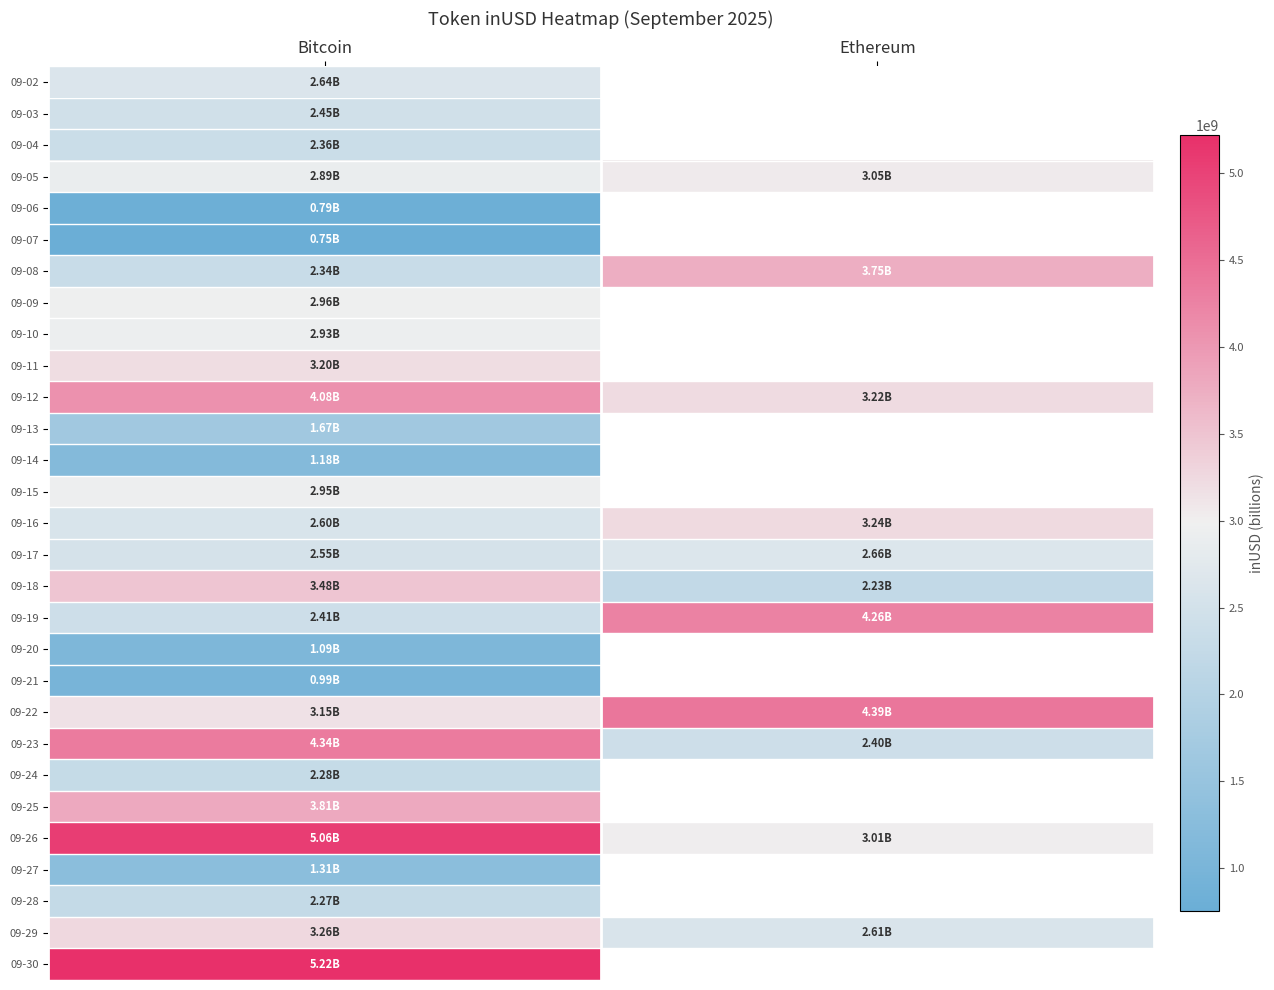

What is the approximate value of 09-10 at Bitcoin?

2932882399.7